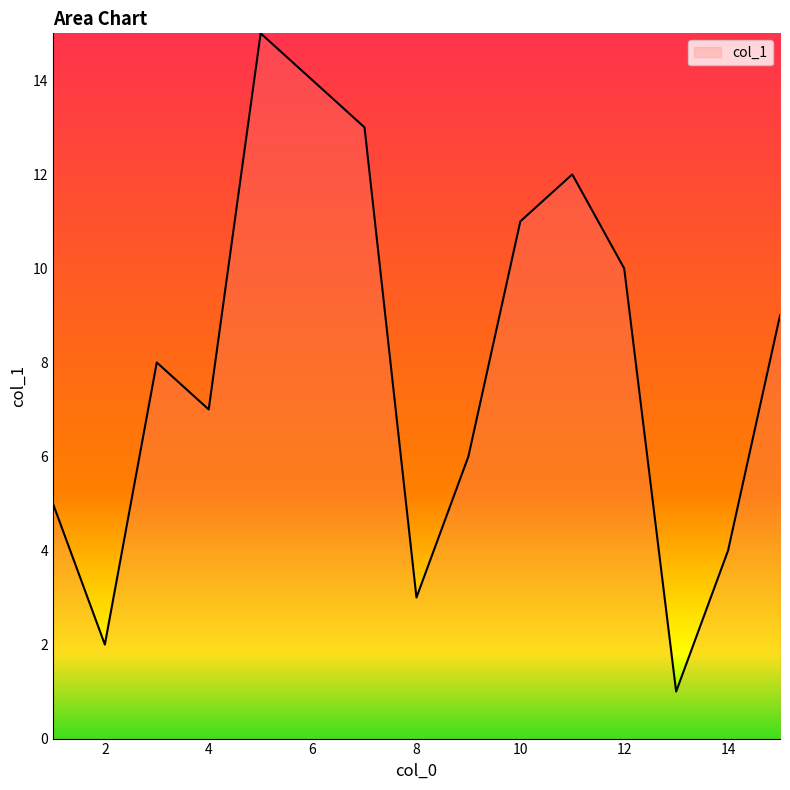

What is the maximum value shown in the chart?

15